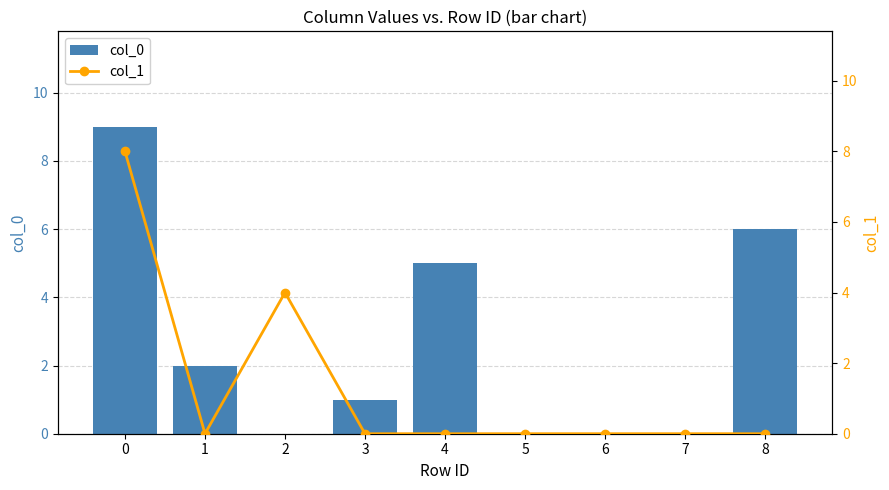

The value of col_0 at 3 is 1. True or false?

True